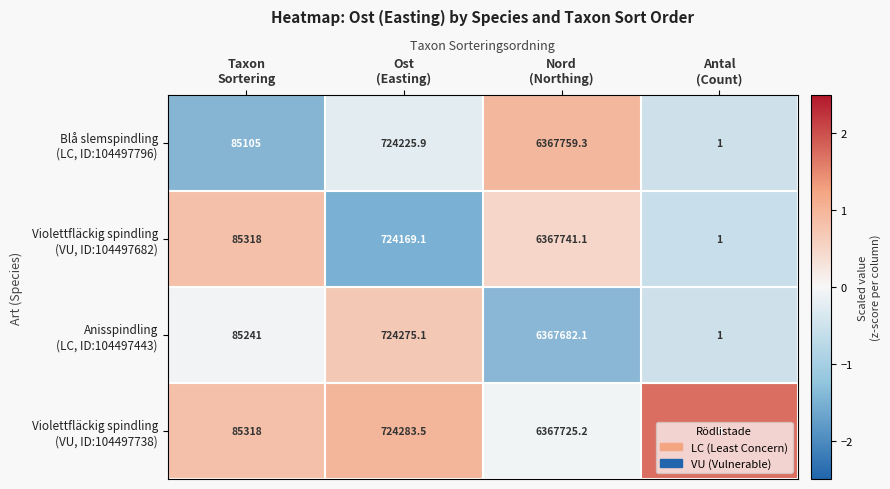

What is the greatest value displayed?

6367759.3